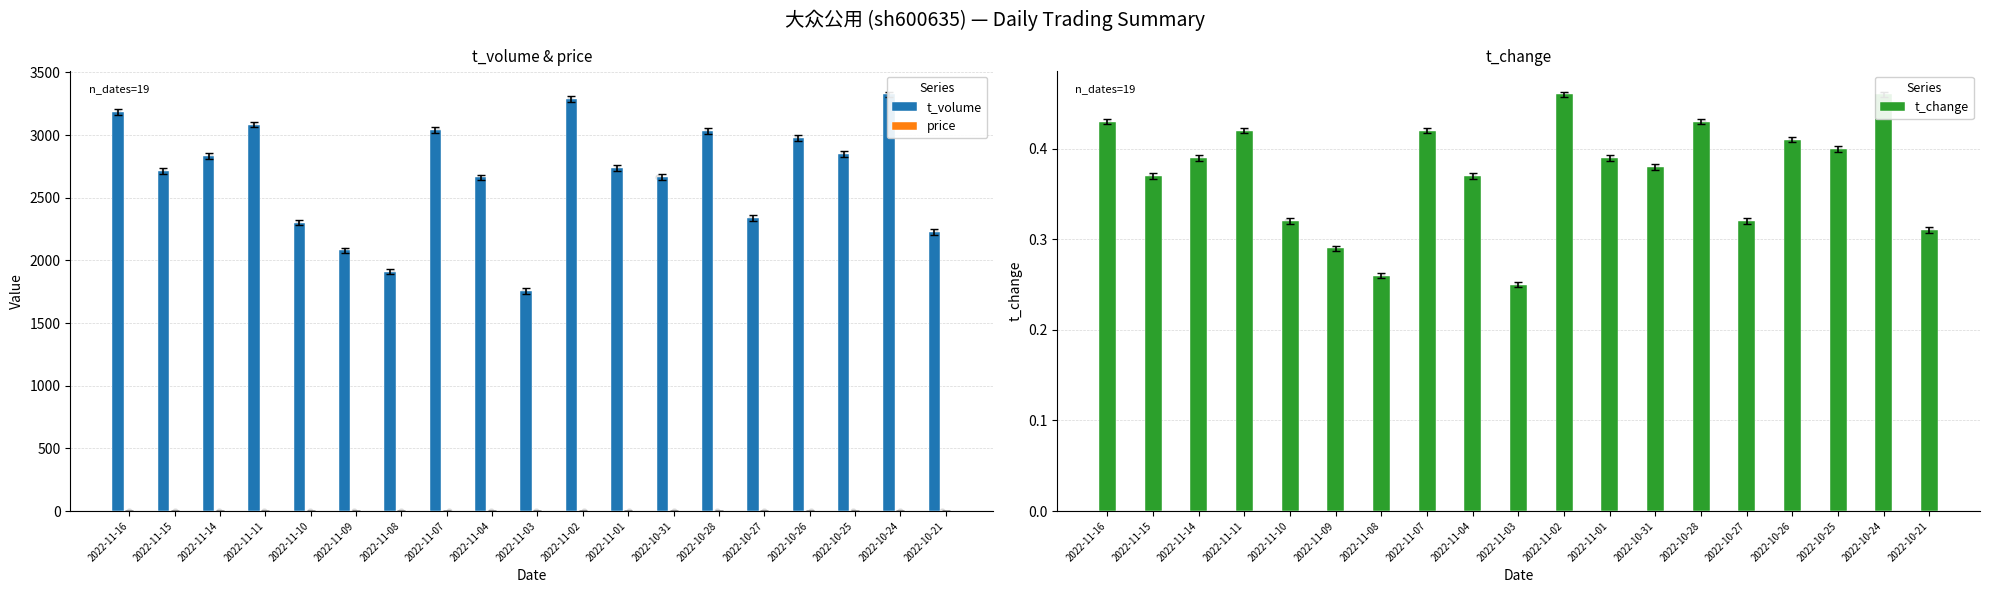

Which series contains the lowest Y value?

t_change